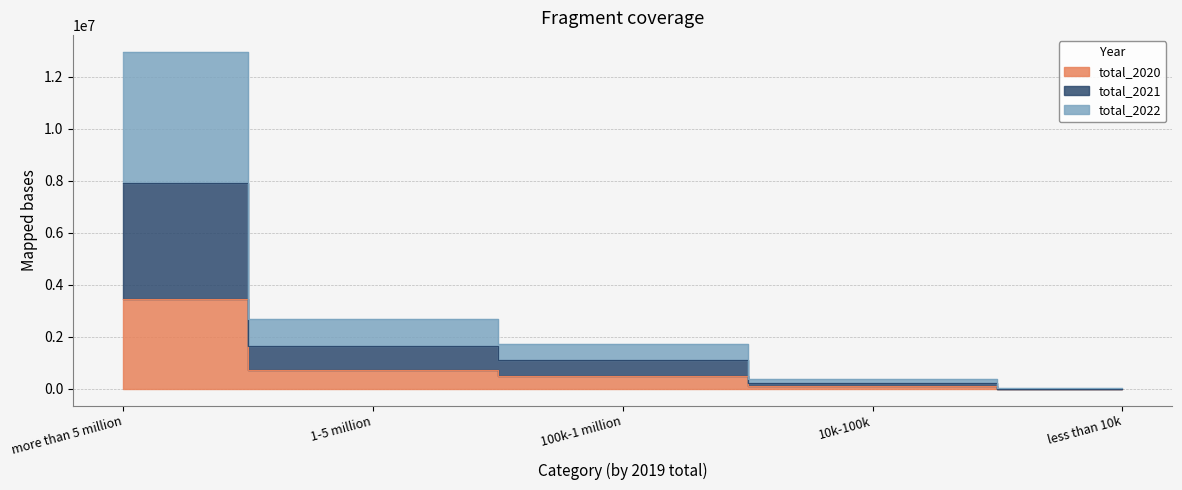

Which series changed the most between 10k-100k and less than 10k?

total_2022